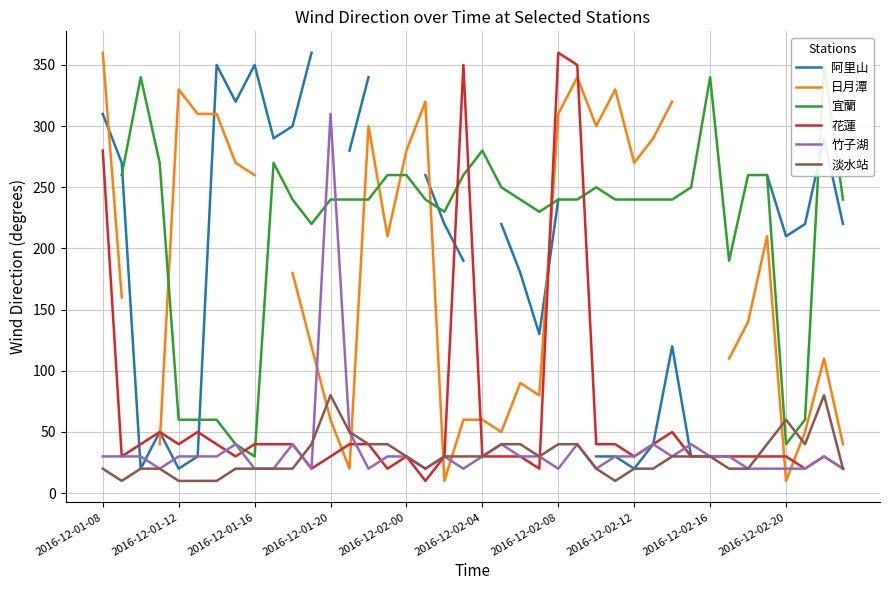

In 竹子湖, how many points are higher than both neighbors (excluding endpoints)?

9